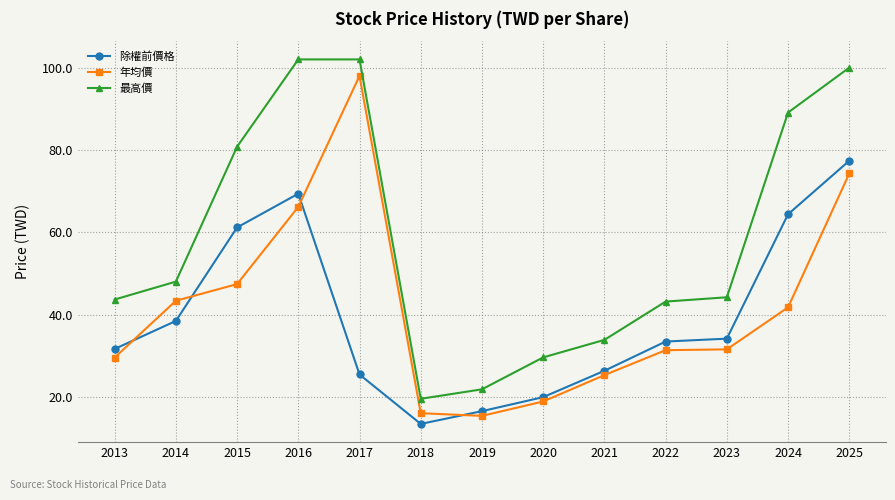

The 除權前價格 series shows 69.4 at 2016. True or false?

True